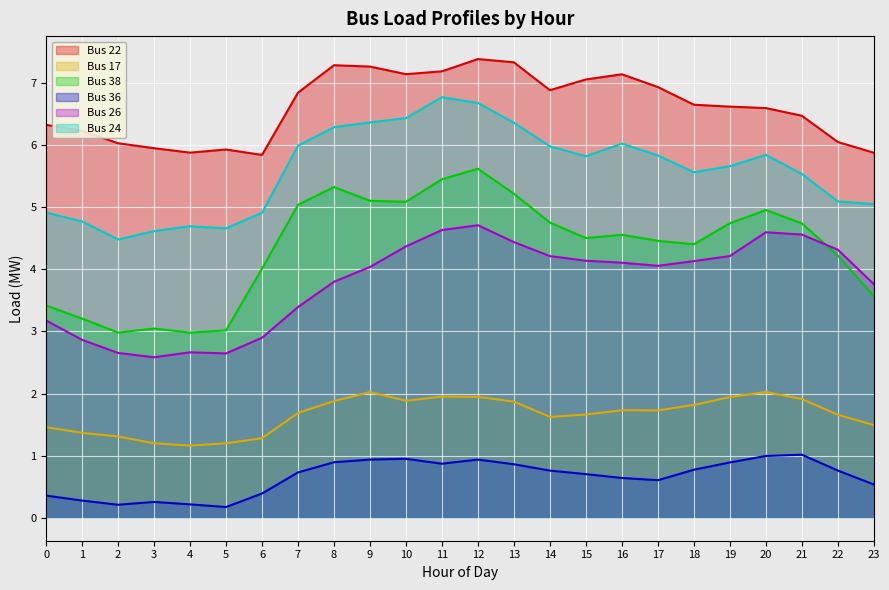

Is it true that Bus 24 equals 7.3 at 4?

False